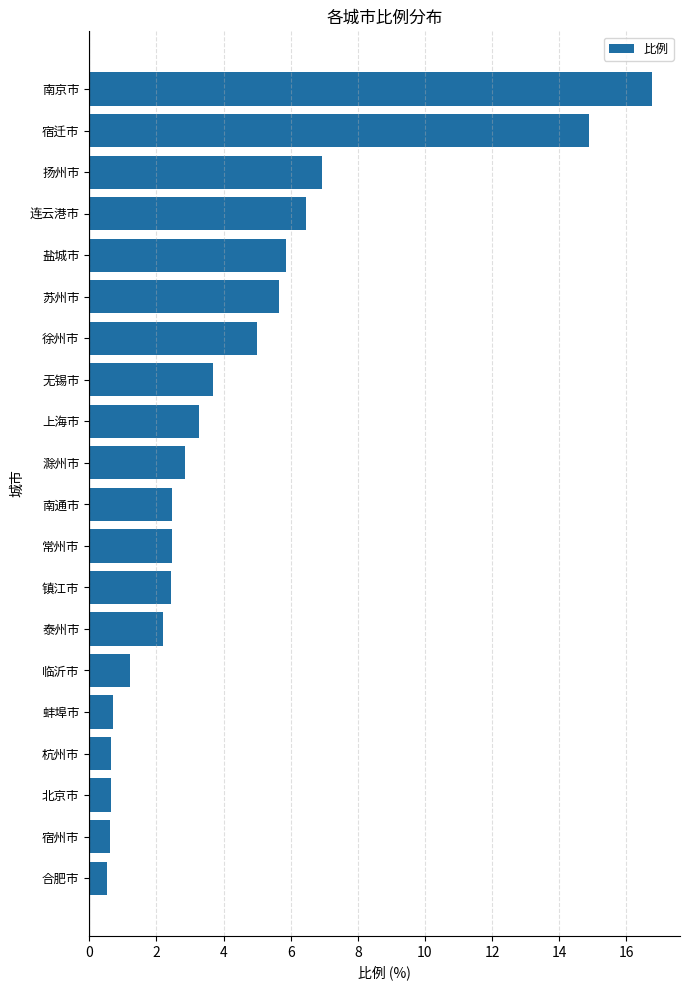

At which label is the value closest to 8?

扬州市